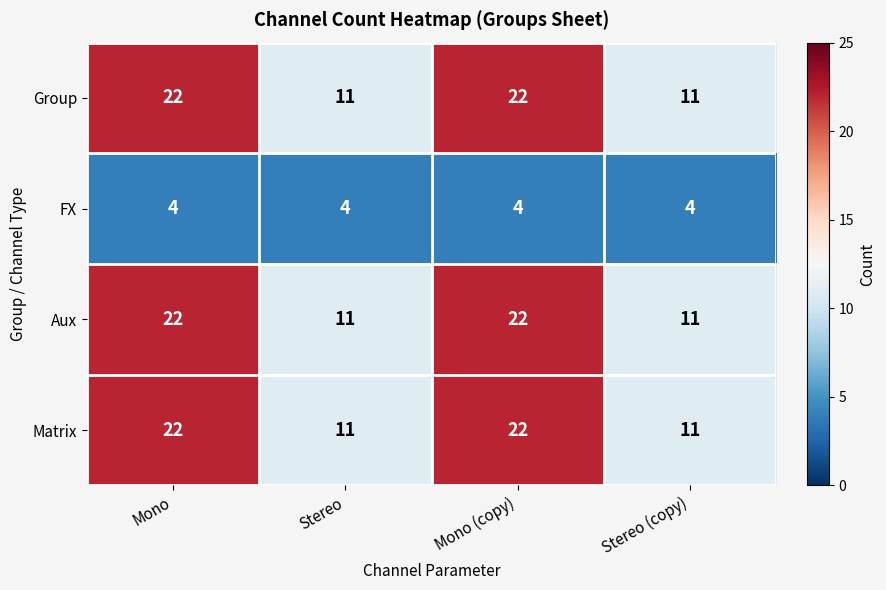

How many Aux values are between 11 and 22?

4